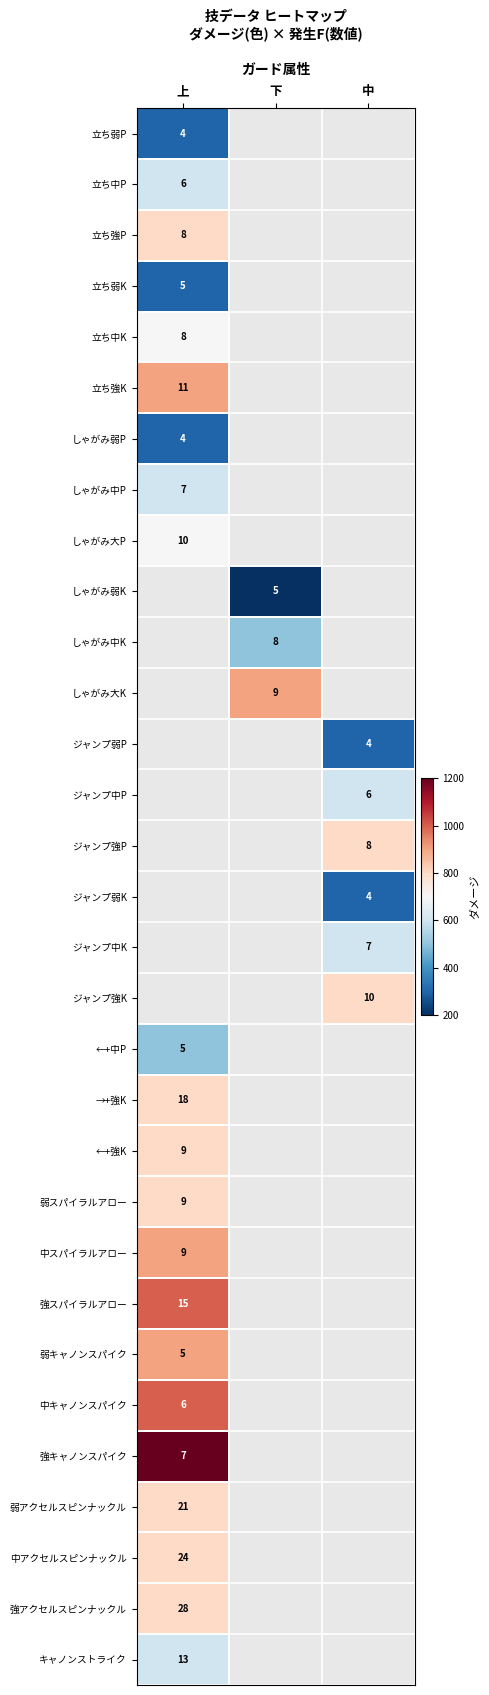

The value of しゃがみ大K at 下 is 9. True or false?

True